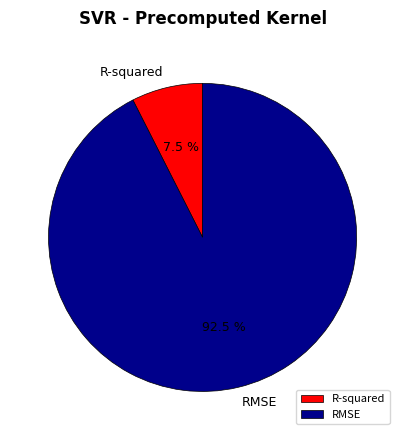

What percentage is NOT represented by R-squared?

92.5%